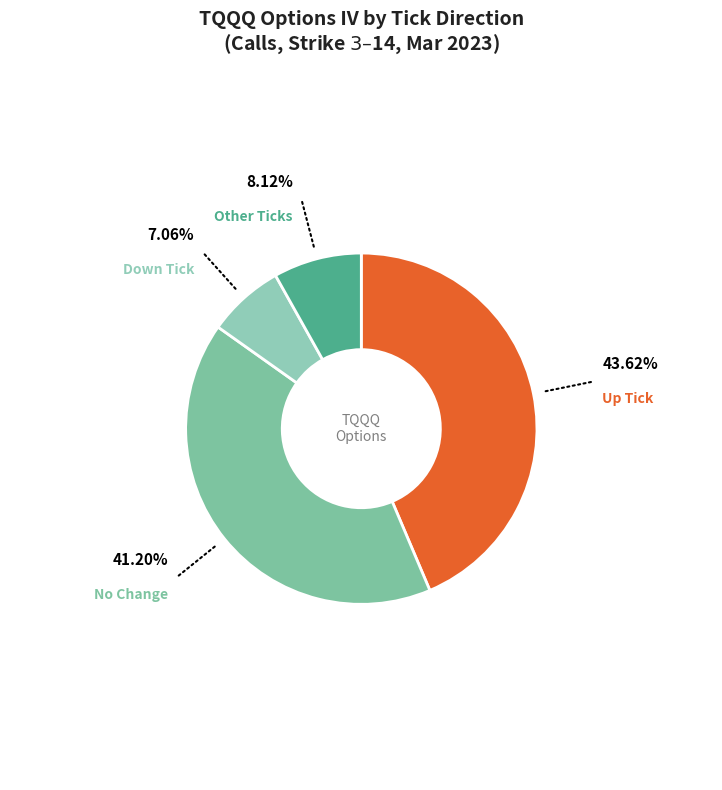

How many segments does this pie chart have?

4